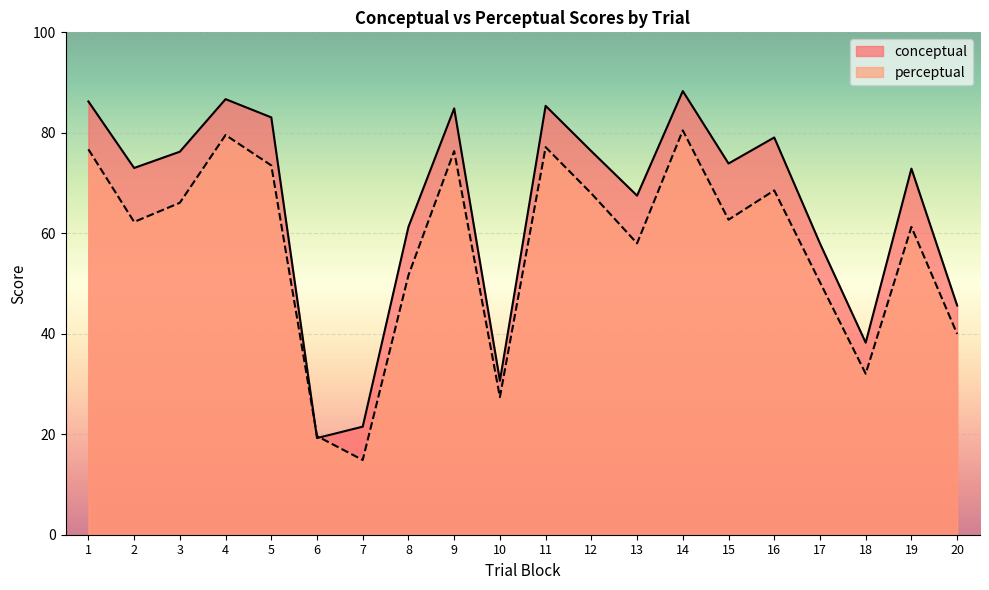

Reading left to right, transcribe all the data shown in this chart.

conceptual: 1=86.2	2=73.0	3=76.2	4=86.7	5=83.1	6=19.2	7=21.5	8=61.3	9=84.9	10=30.7	11=85.4	12=76.3	13=67.5	14=88.3	15=73.9	16=79.1	17=58.0	18=38.2	19=72.9	20=45.6
perceptual: 1=76.7	2=62.3	3=66.1	4=79.6	5=73.5	6=19.6	7=14.9	8=51.6	9=76.3	10=27.4	11=77.1	12=67.9	13=58.0	14=80.5	15=62.7	16=68.5	17=50.3	18=32.0	19=61.3	20=40.0